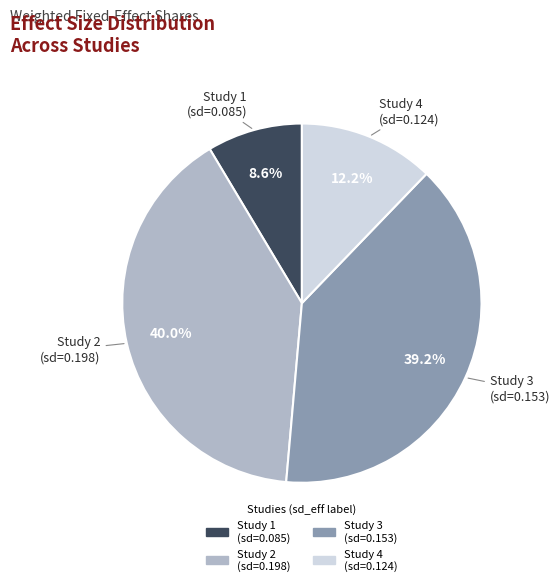

Does any single category account for the majority?

No